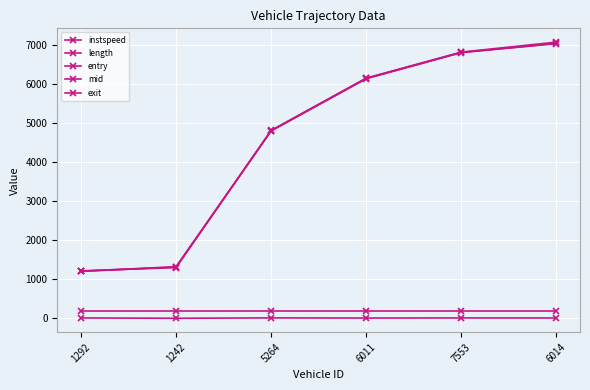

What is the difference between the mid values at 7553 and 6011?

666.9